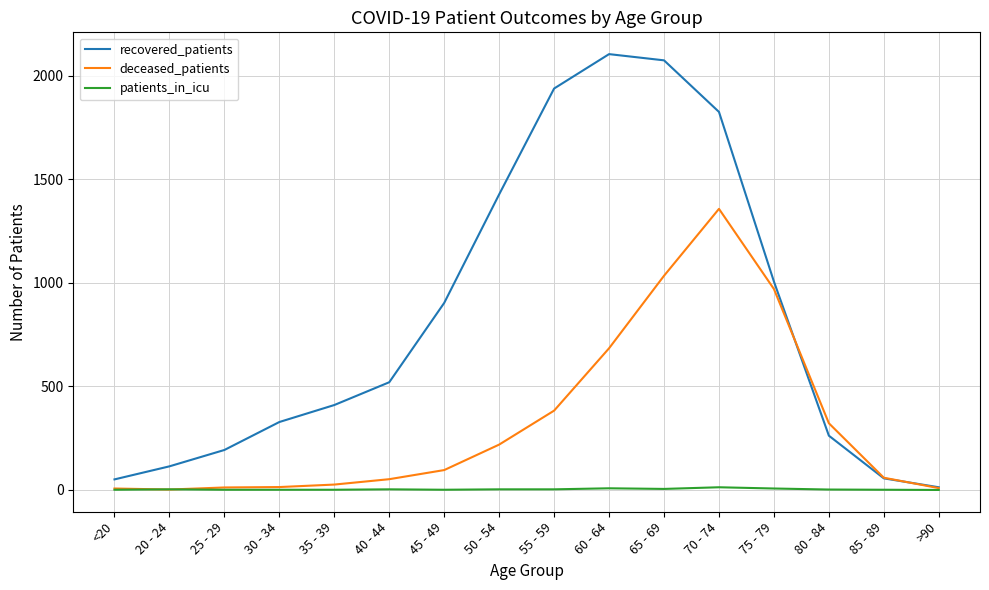

Rank the series by their maximum value, from lowest to highest.

patients_in_icu, deceased_patients, recovered_patients